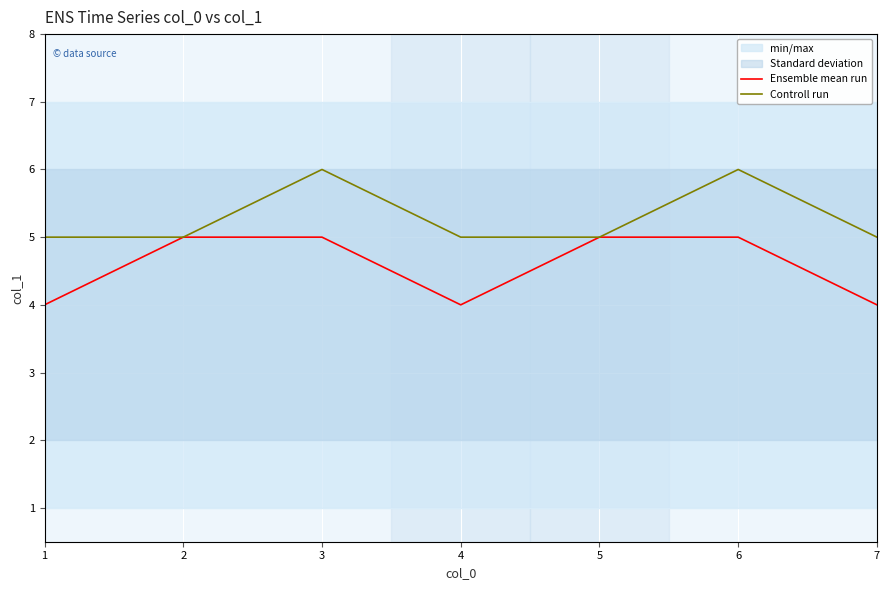

Which series has the widest spread of values?

Ensemble mean run